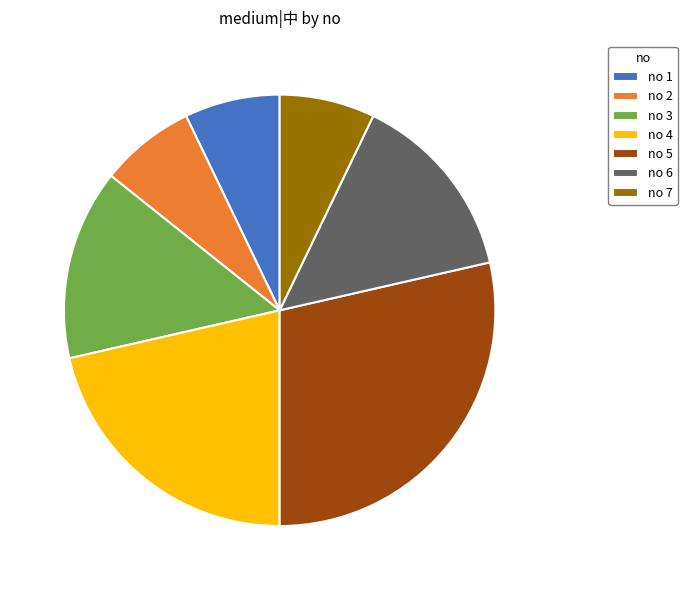

Which has a higher value, no 5 or no 4?

no 5